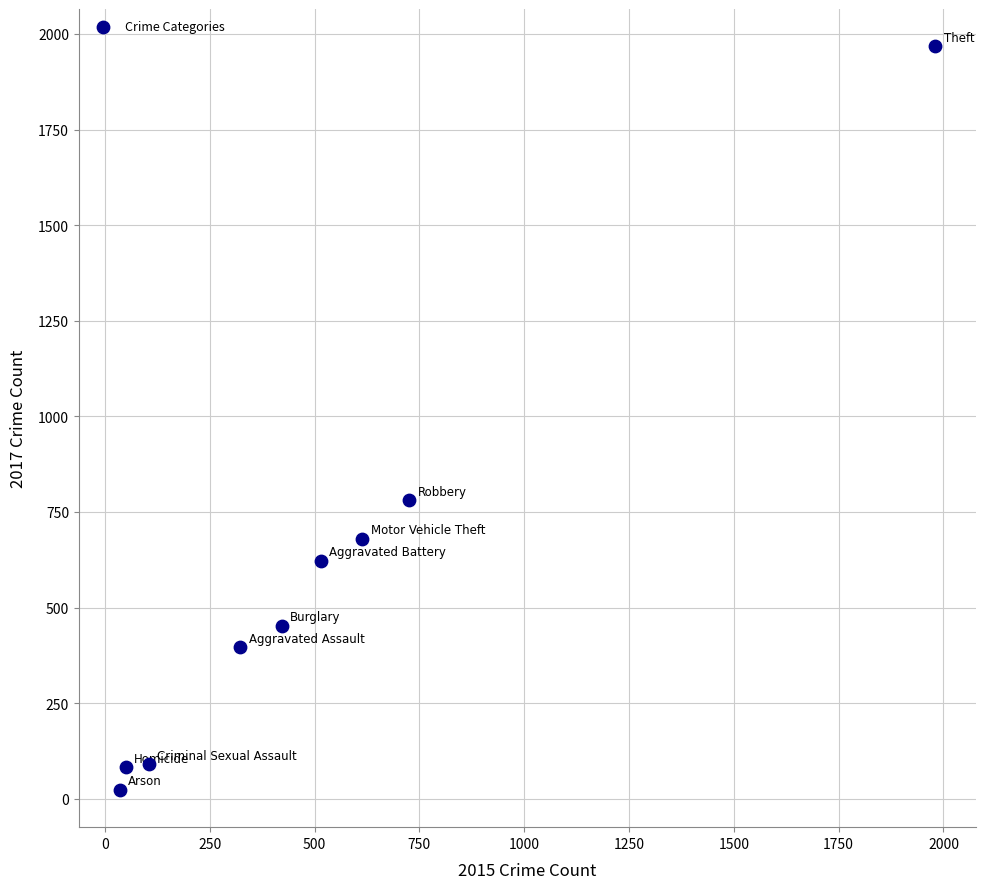

What is the range of X values (max minus min)?

1946